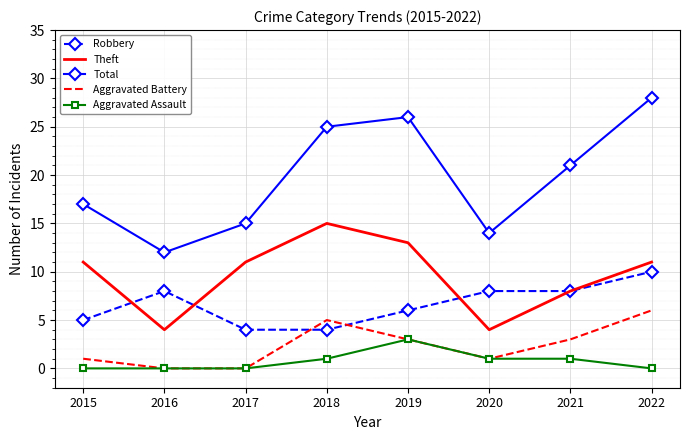

True or false: Aggravated Battery has more than 2 interior local peaks.

False